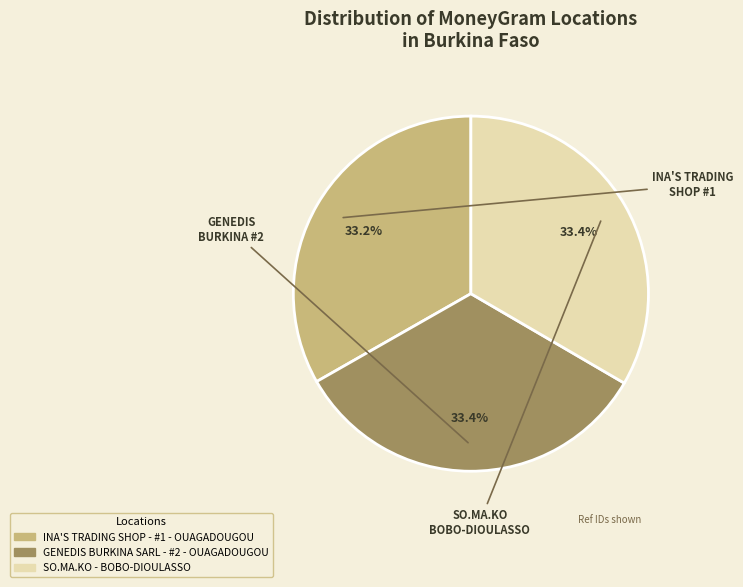

Does INA'S TRADING SHOP - #1 - OUAGADOUGOU account for over 50% of the chart?

No